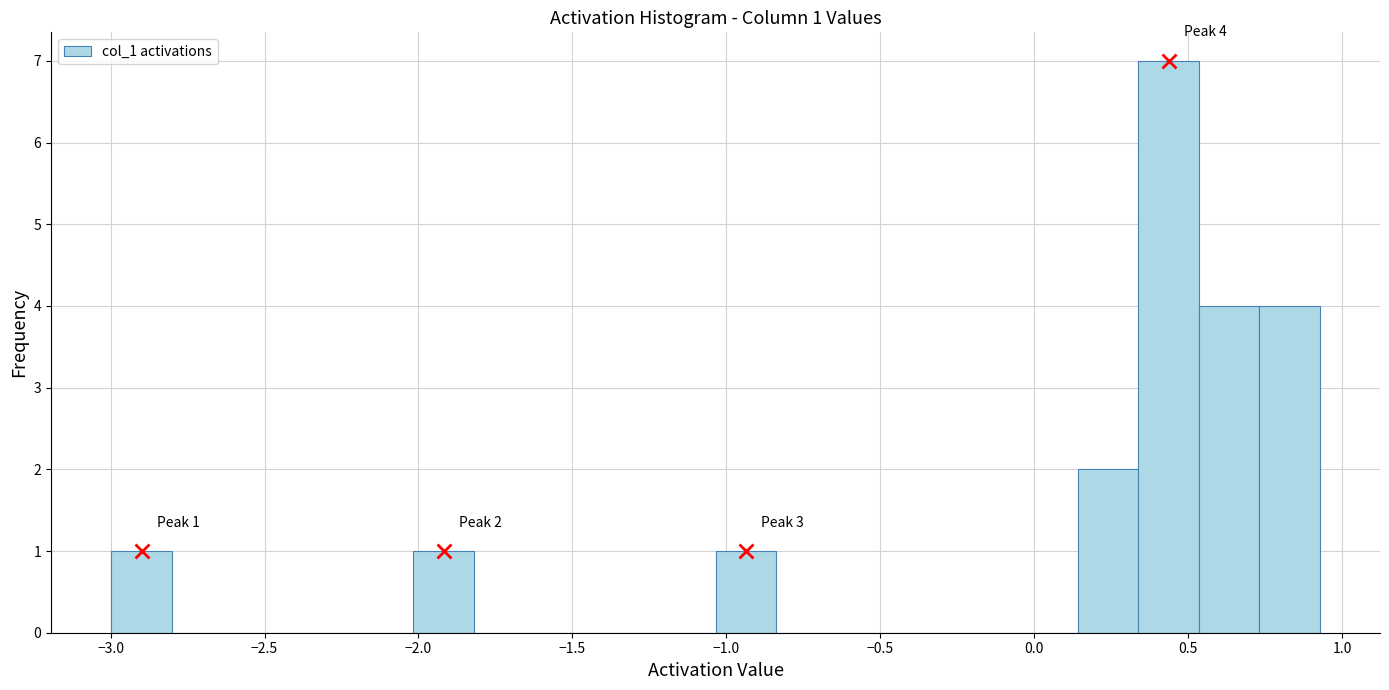

Around what value on the x-axis is the tallest bar? Give the approximate position of its centre, as read against the axis.

0.45